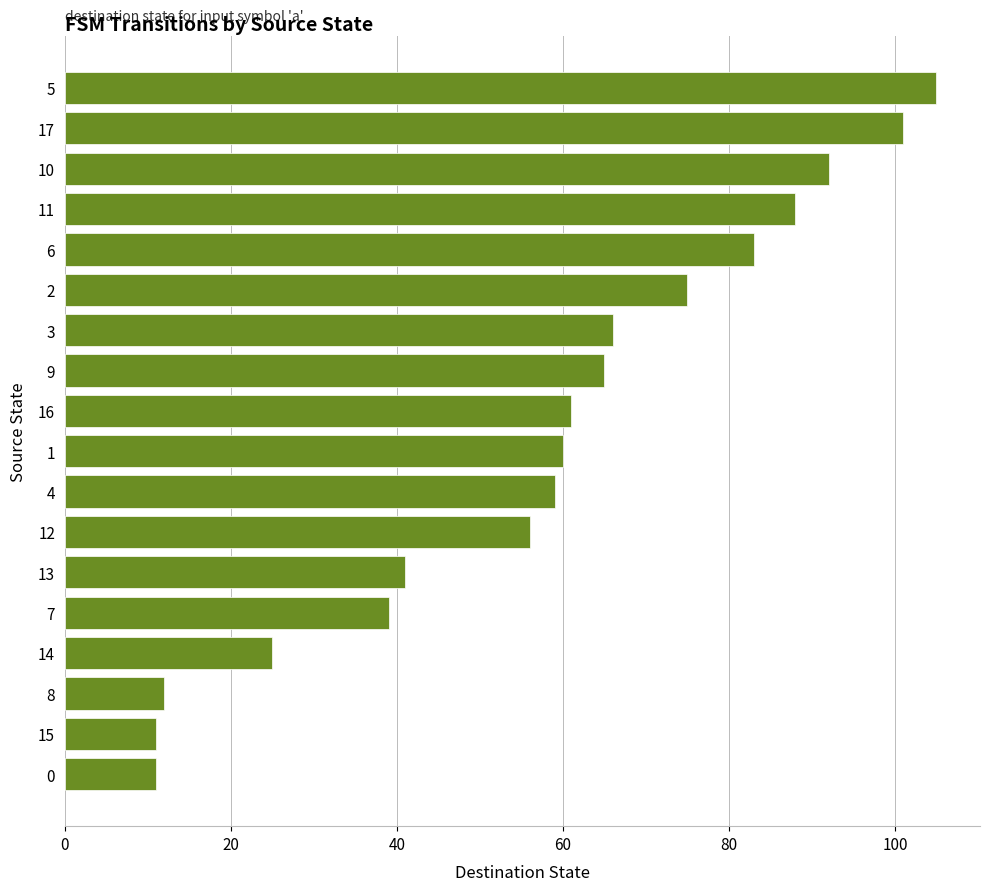

Approximately how many times larger is the value at 2 compared to 16?

1.2